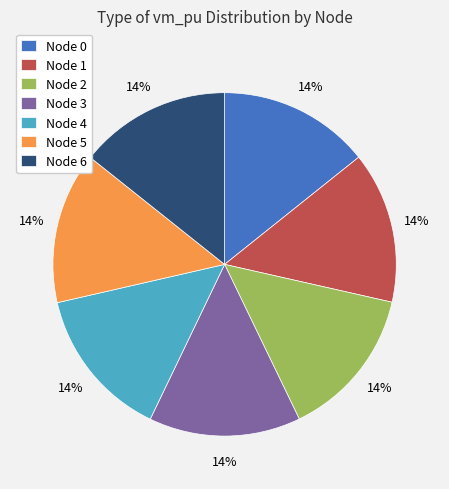

Does Node 3 represent more than half of the total?

No